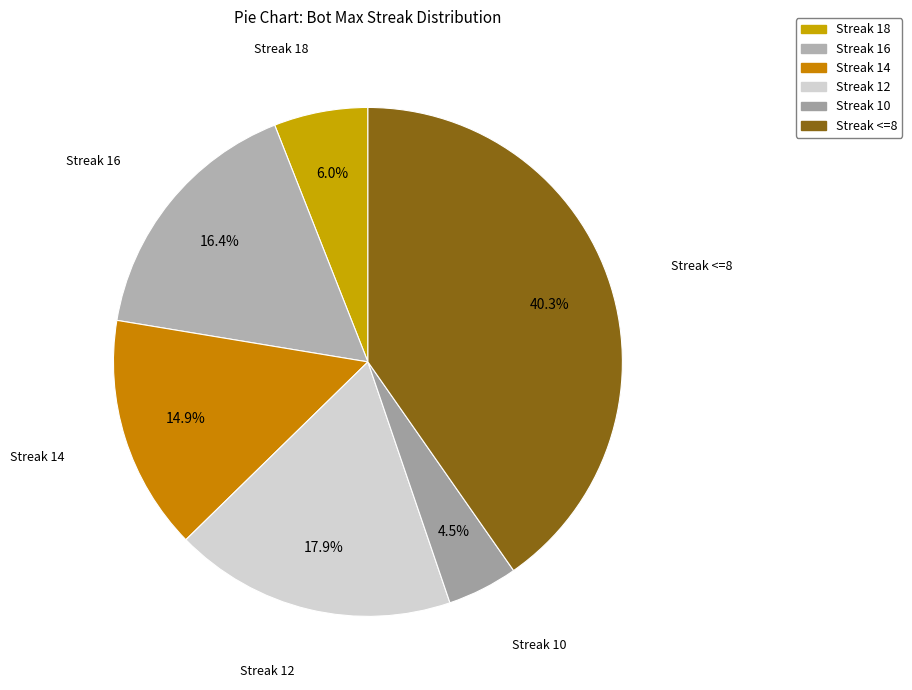

What is the largest slice in the pie chart?

Streak <=8